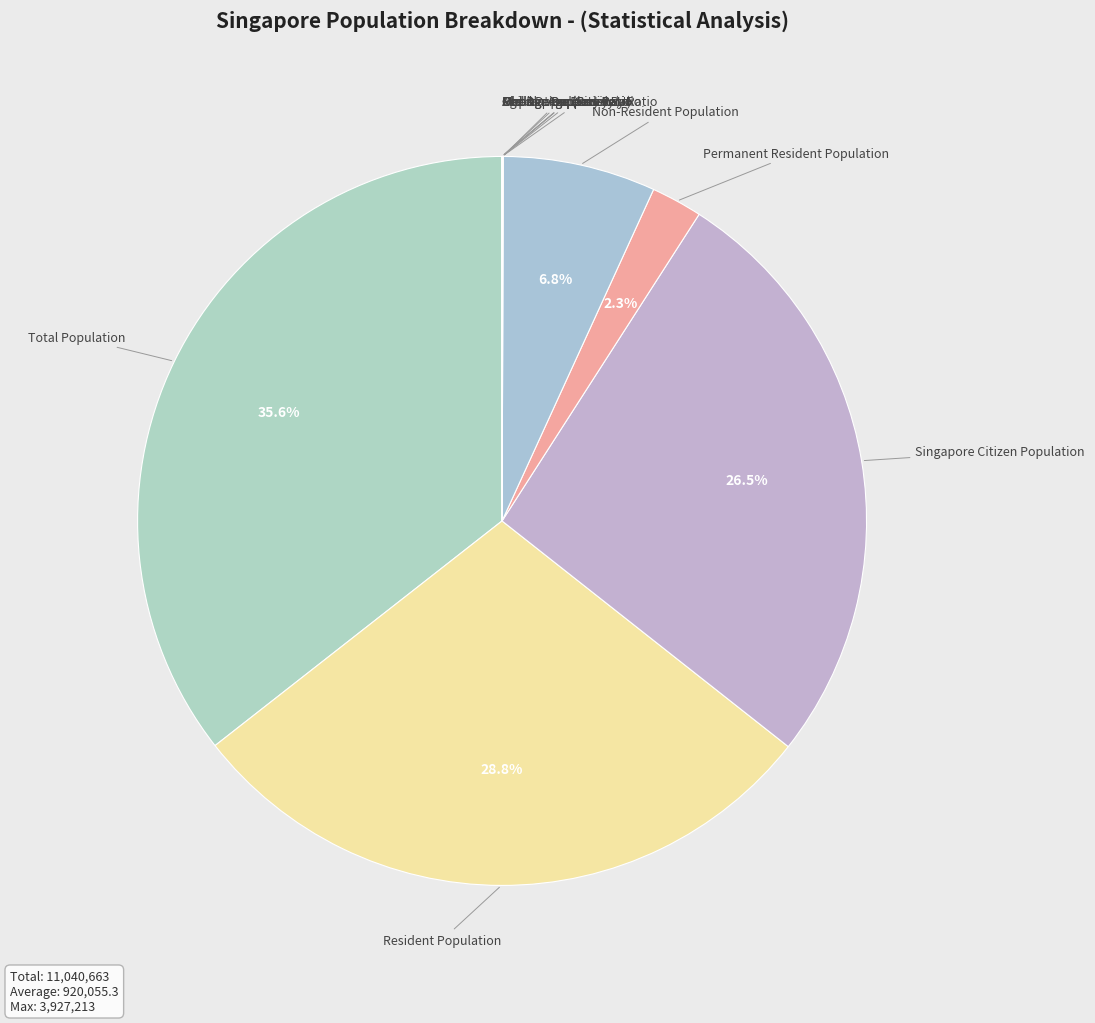

Rank the categories by value from highest to lowest.

Total Population, Resident Population, Singapore Citizen Population, Non-Resident Population, Permanent Resident Population, Population Density, Age Dependency Ratio (Under), Median Age Of Citizen Population, Median Age Of Resident Population, Child Dependency Ratio, Old-Age Support Ratio (15+), Old-Age Dependency Ratio